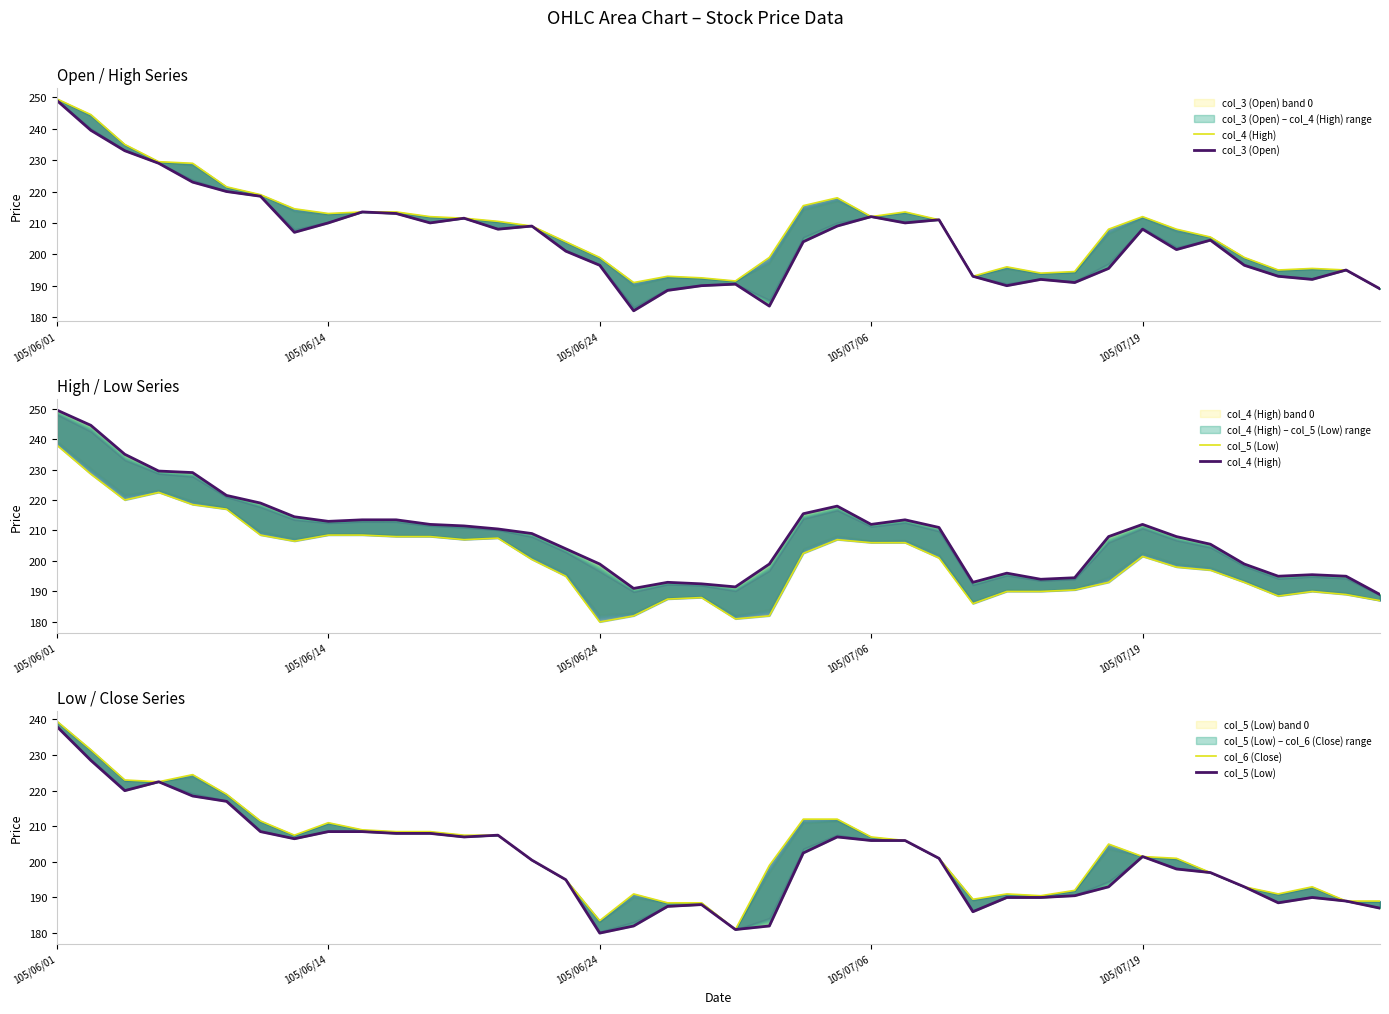

How many interior local valleys does the col_6 (Close) series have?

7